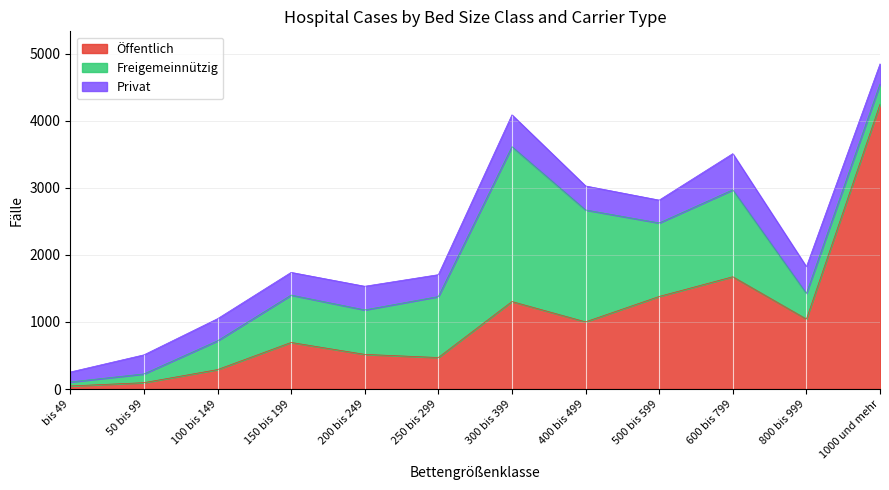

At which category is the sum across all series the highest?

1000 und mehr